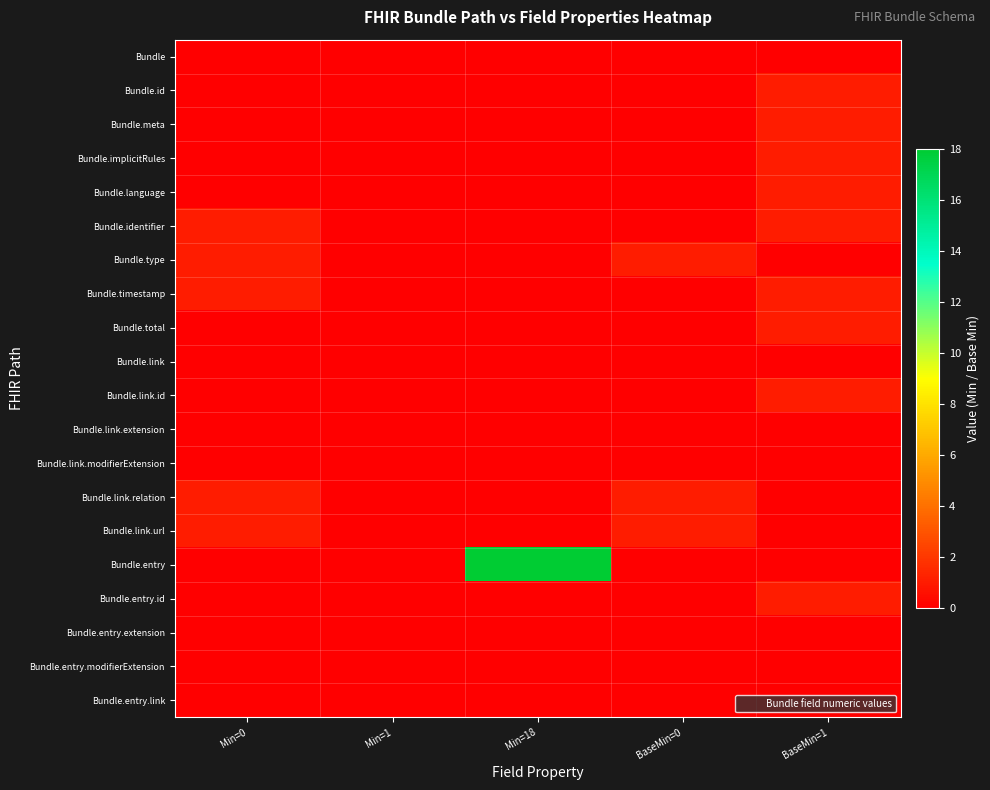

What is the difference between the highest and lowest values at BaseMin=0?

1